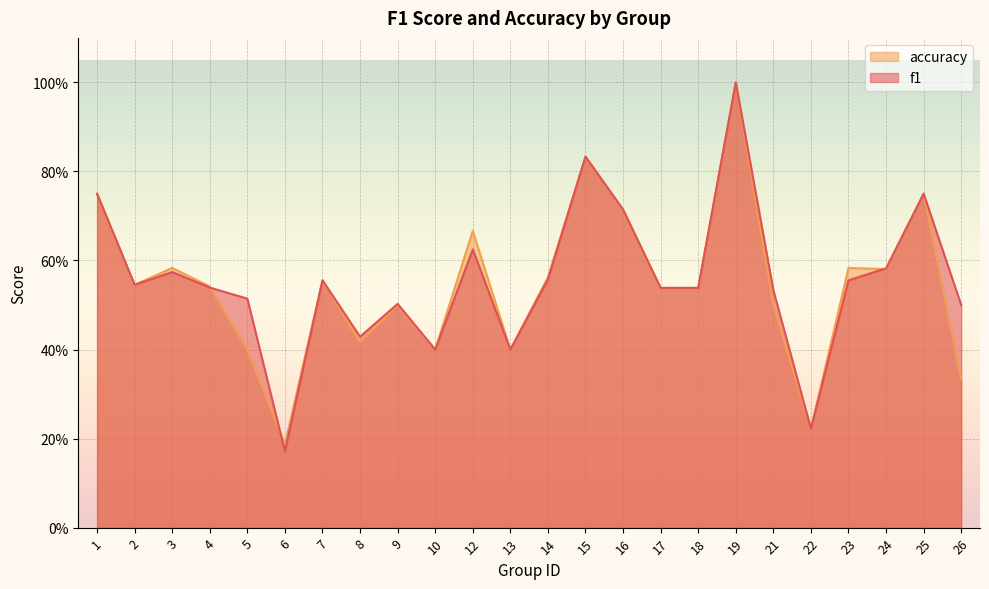

Is the value of f1 at 2 greater than the value of accuracy at 25?

No